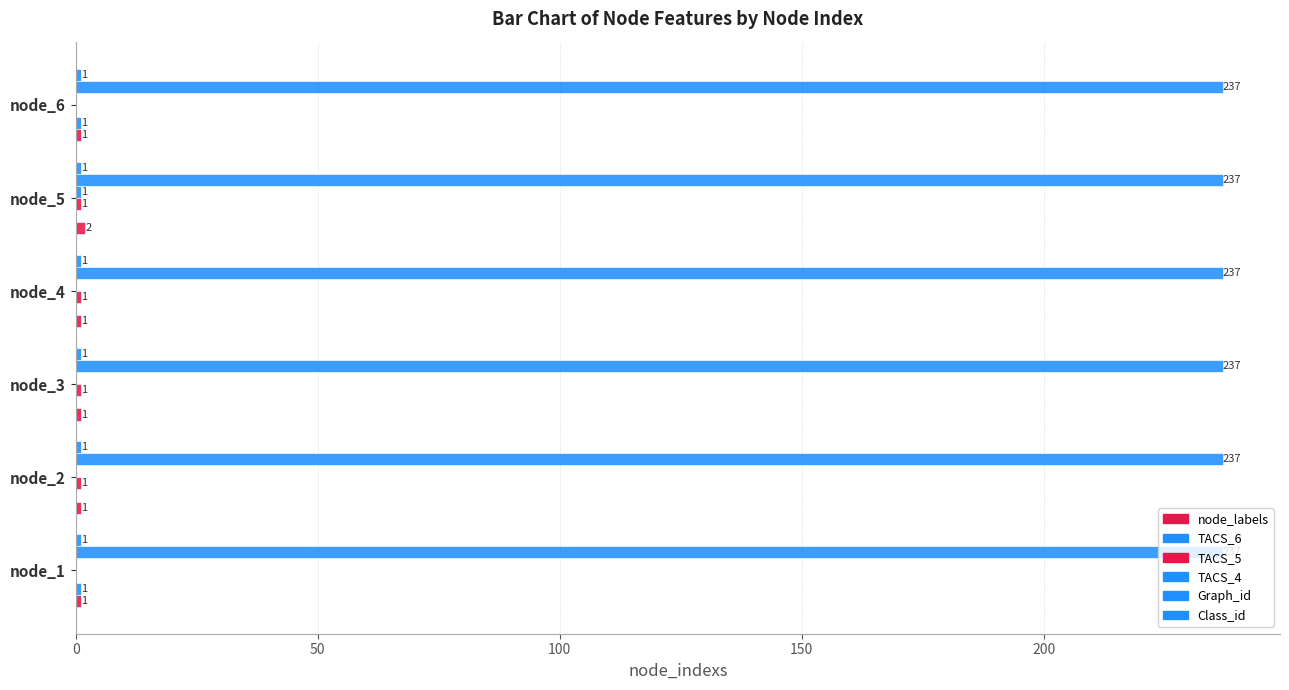

Which series has the widest spread of values?

node_labels